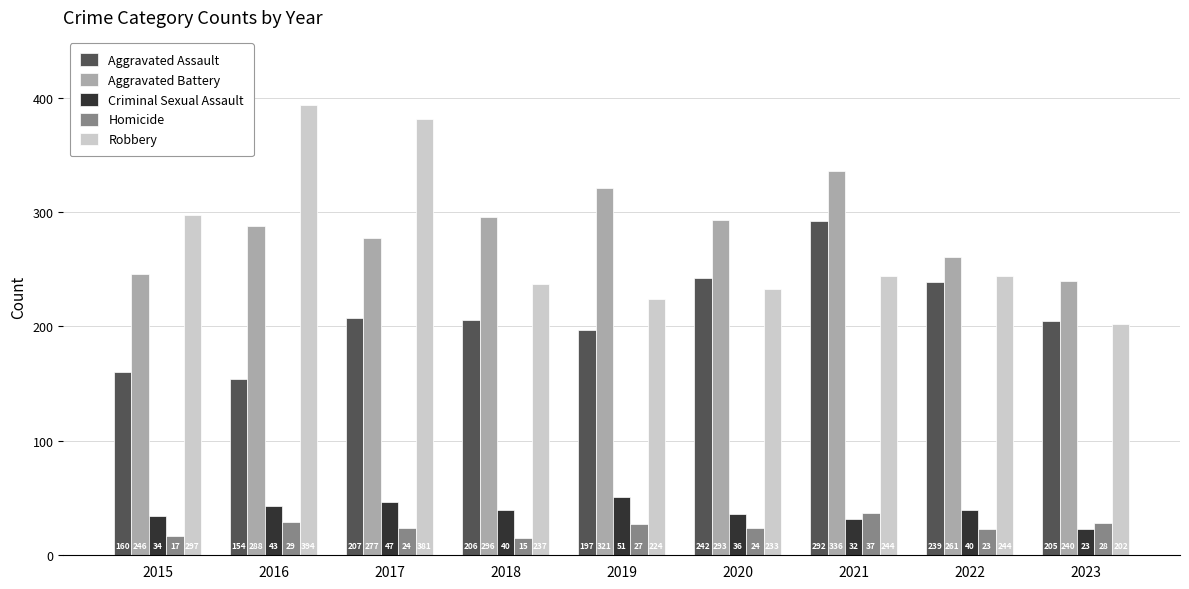

What is the difference between the maximum and second lowest values in the Aggravated Battery series?

90